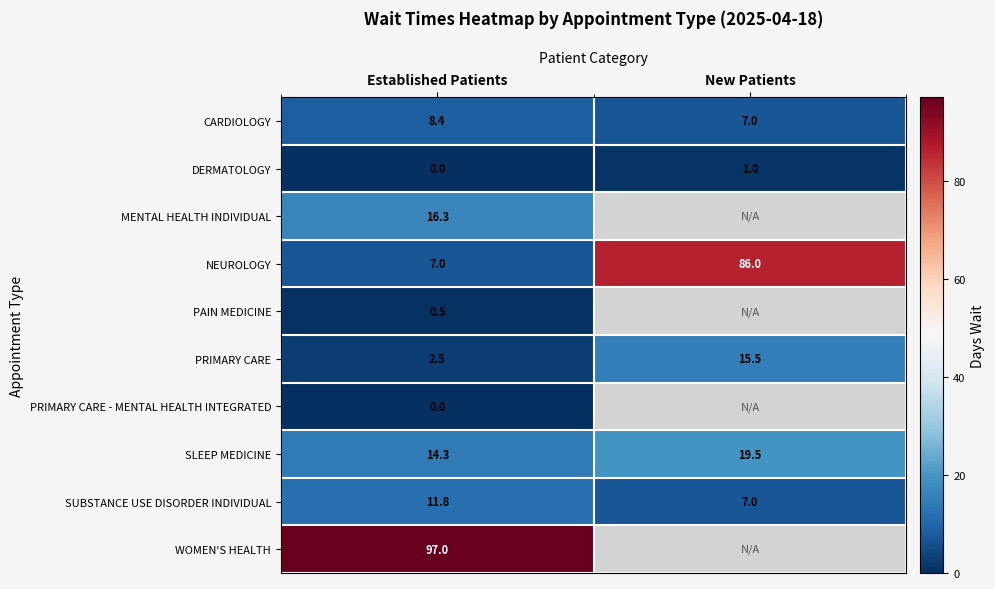

What is the total value across all series at Established Patients?

157.8